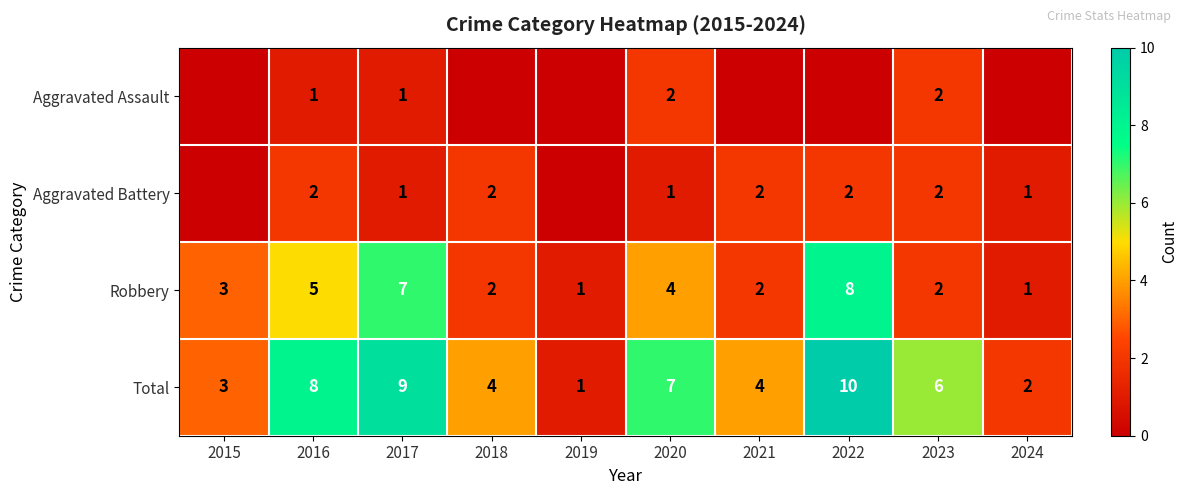

Is the value of Total at 2017 greater than the value of Aggravated Assault at 2017?

Yes